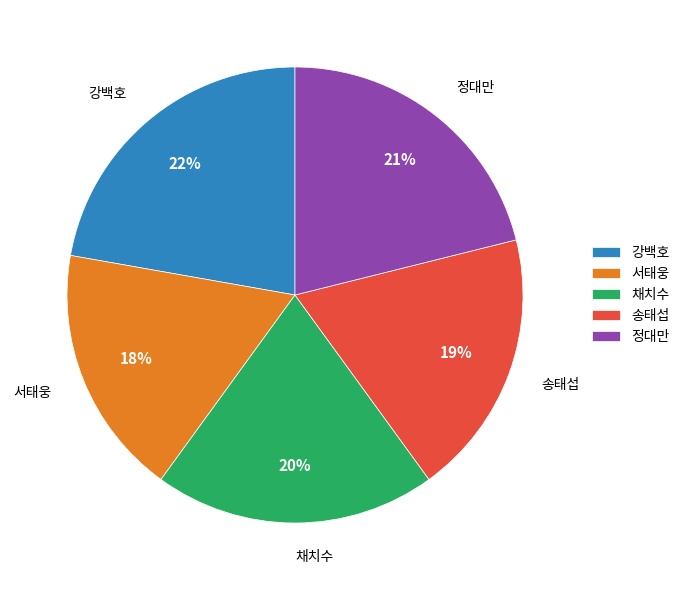

Count the number of slices in the pie.

5